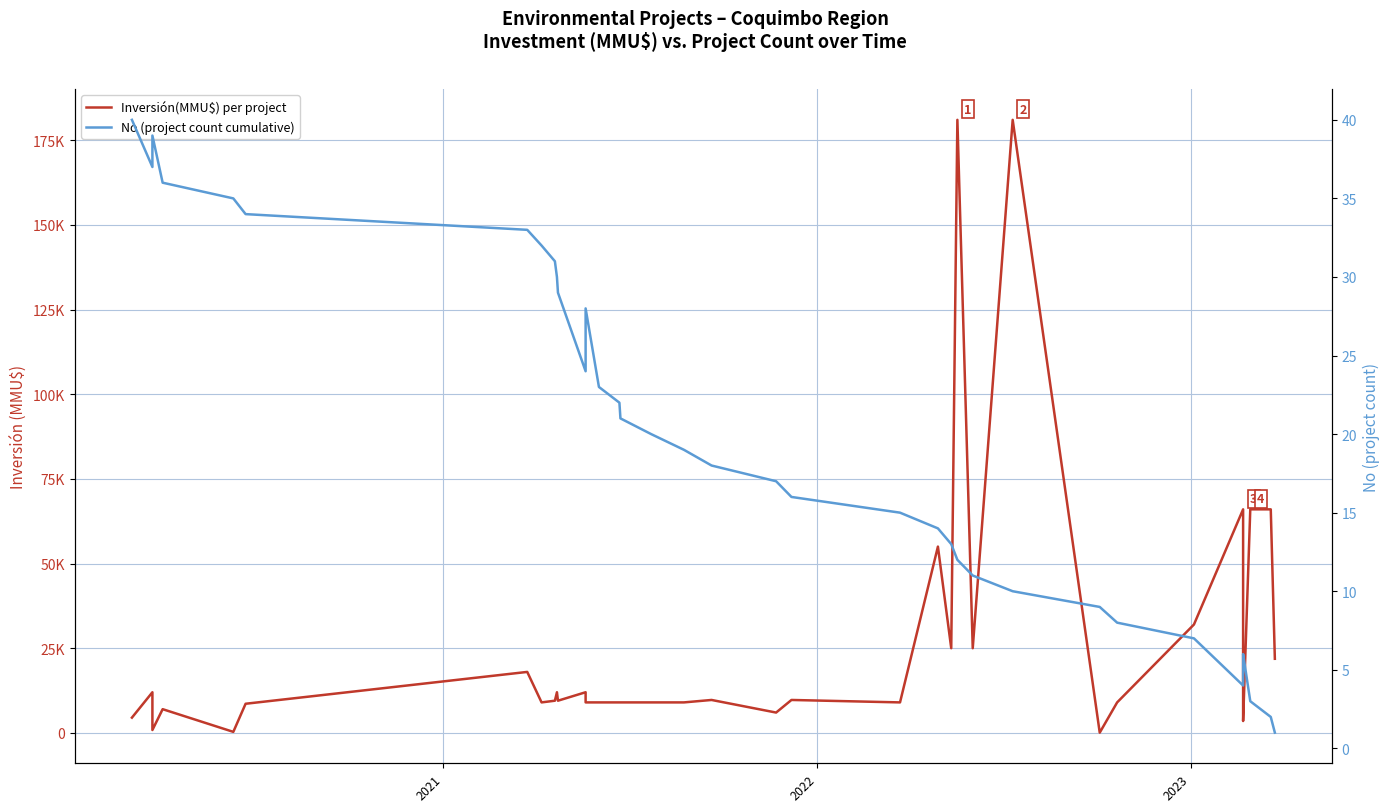

In No (project count cumulative), how many points are lower than both neighbors (excluding endpoints)?

3